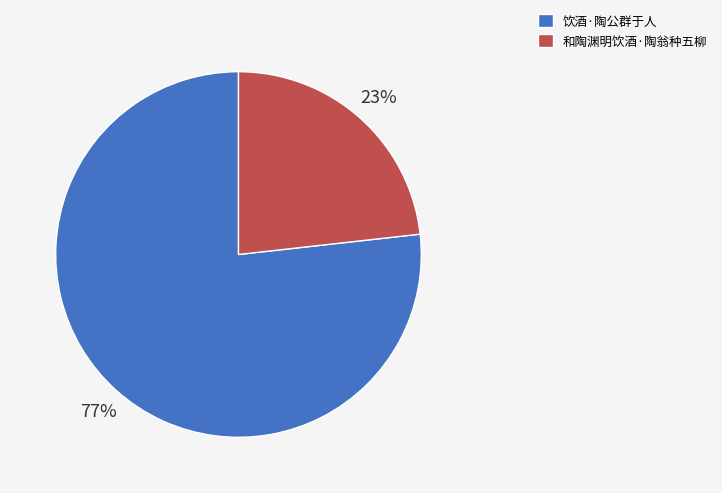

Approximately how many times larger is the value at 饮酒·陶公群于人 compared to 和陶渊明饮酒·陶翁种五柳?

3.3